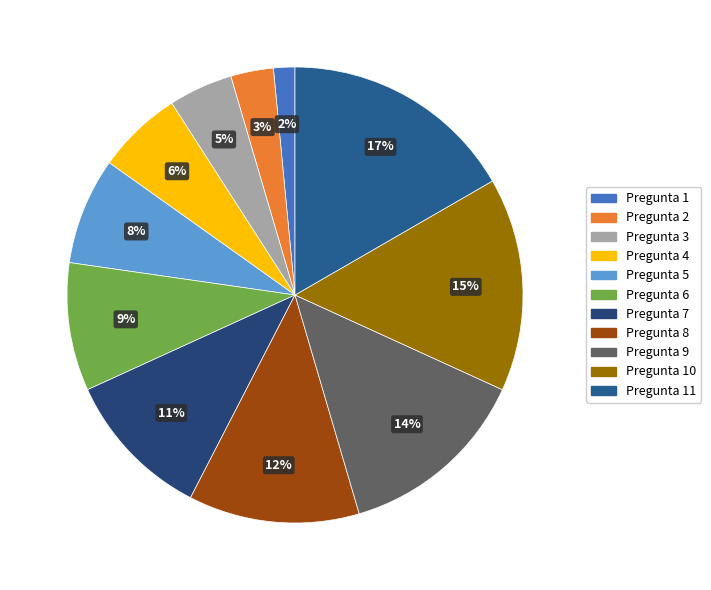

To the nearest percent, what percentage of the pie is Pregunta 6?

9%